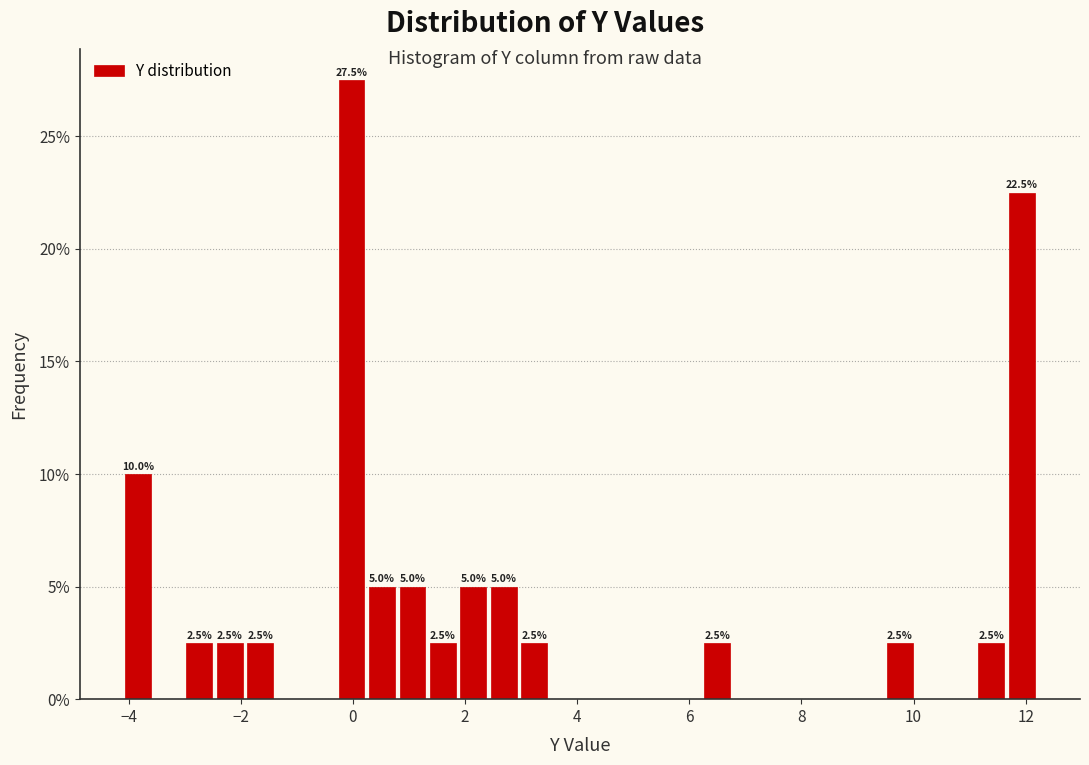

Around what value on the x-axis is the tallest bar? Give the approximate position of its centre, as read against the axis.

0.0